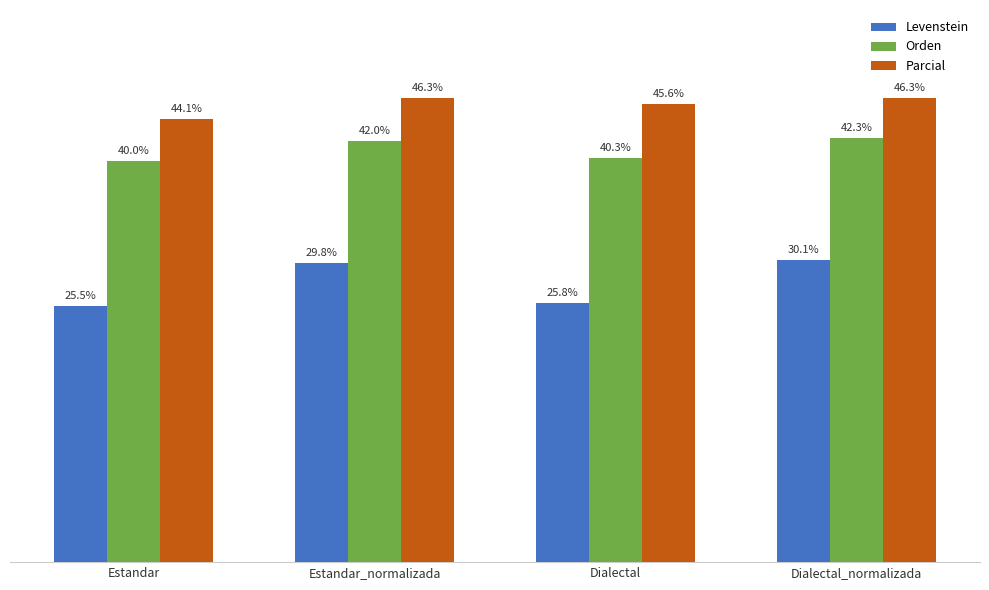

Which series has the largest total across all categories?

Parcial